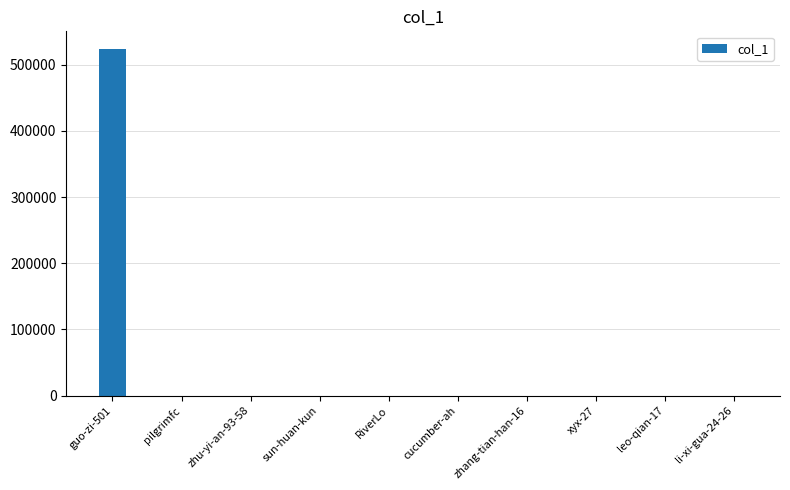

What is the sum of all values?

524159